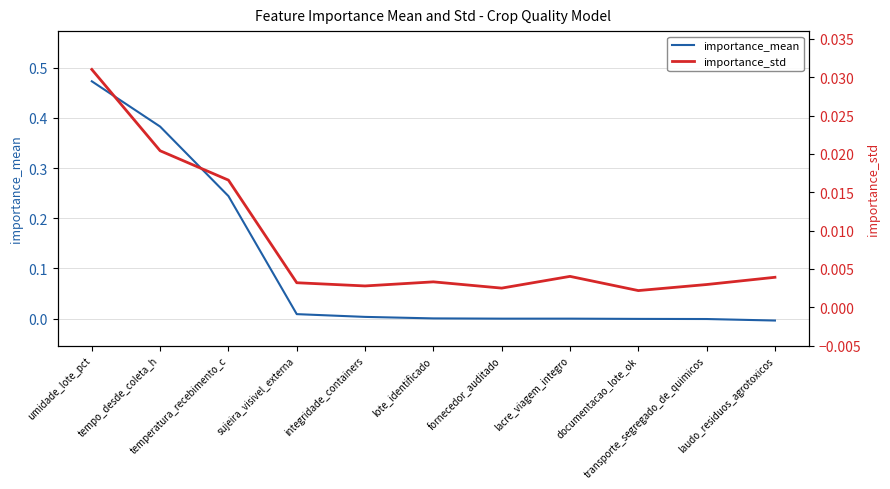

Which series changed the most between sujeira_visivel_externa and integridade_containers?

importance_mean